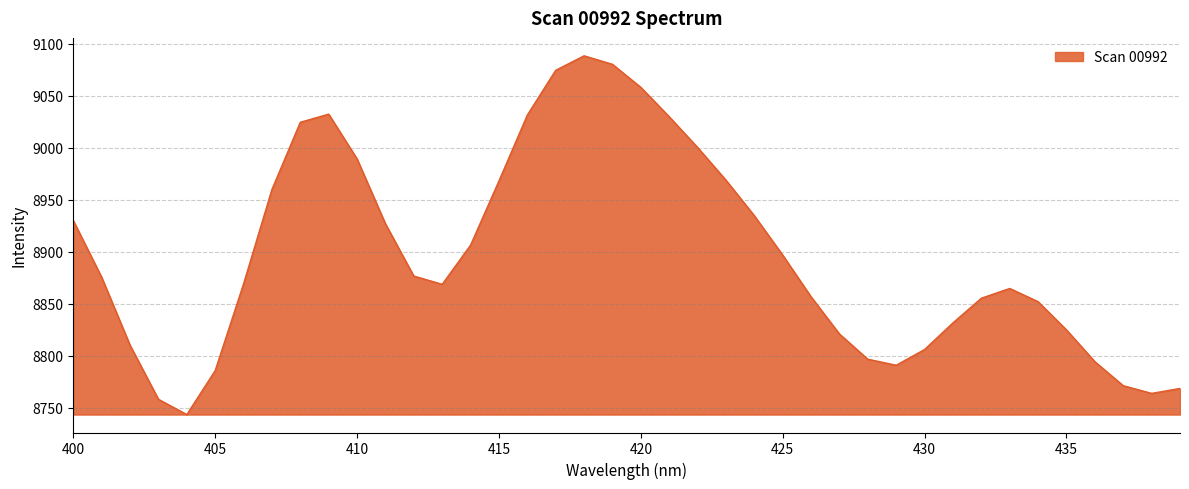

What is the greatest value displayed?

9088.6